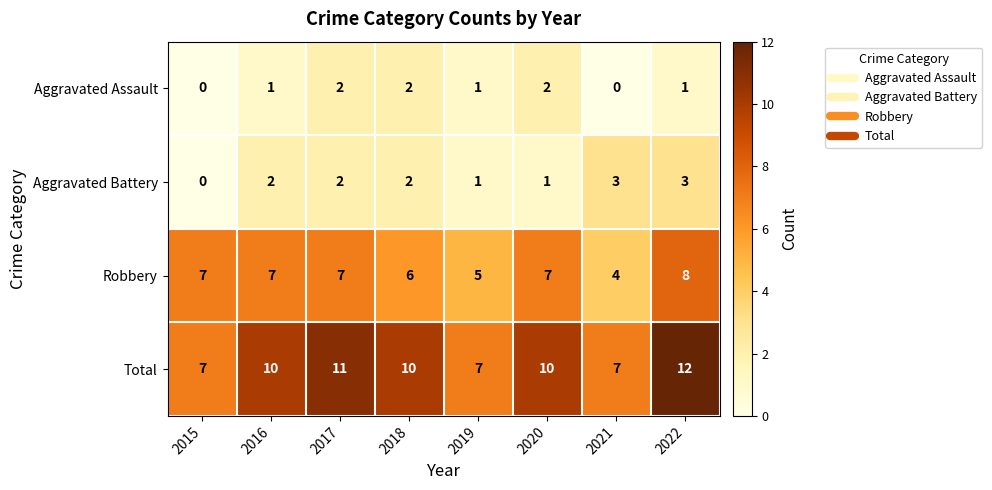

How many Aggravated Battery values are between 1 and 3?

7